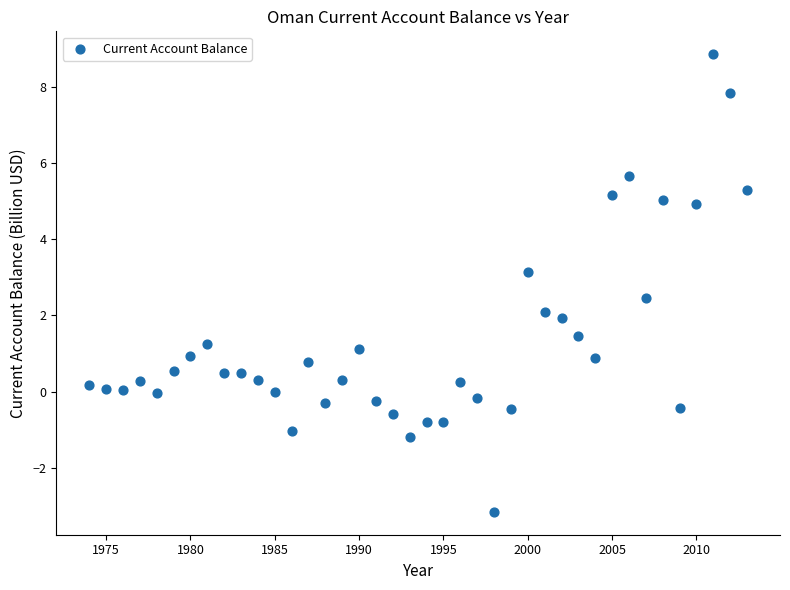

What is the range of Y values (max minus min)?

12.0